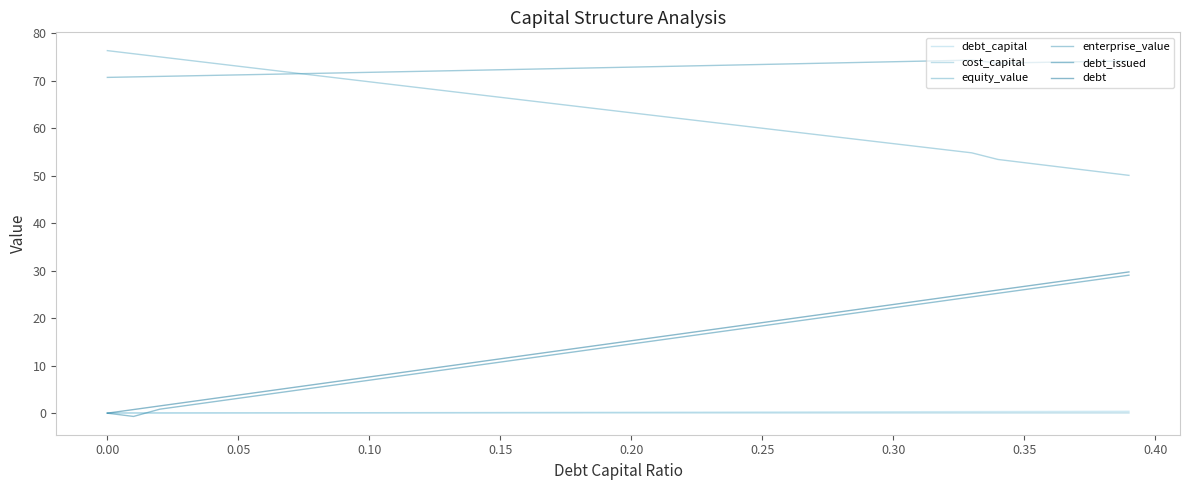

Count the number of categories in the chart.

40